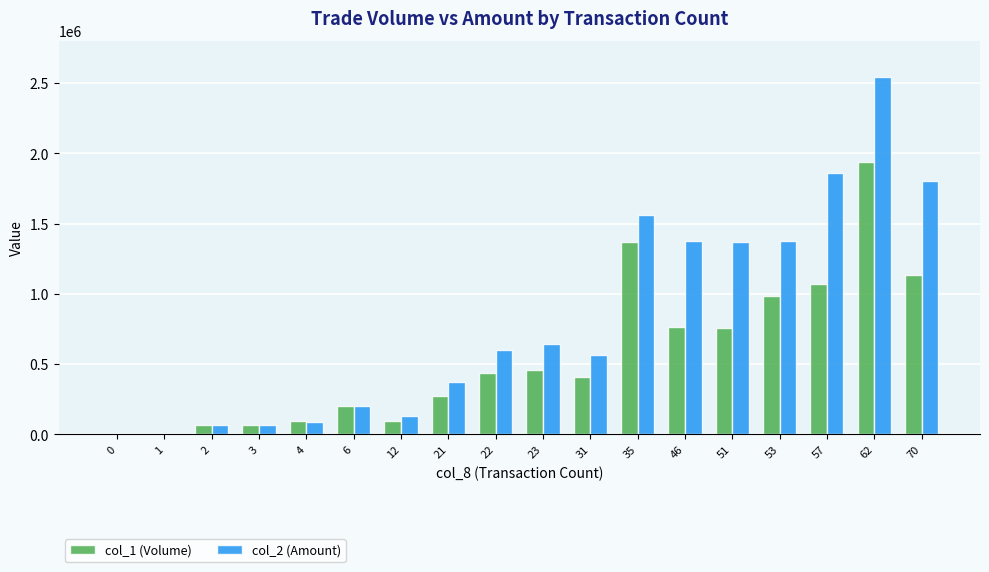

Which series has the largest total across all categories?

col_2 (Amount)